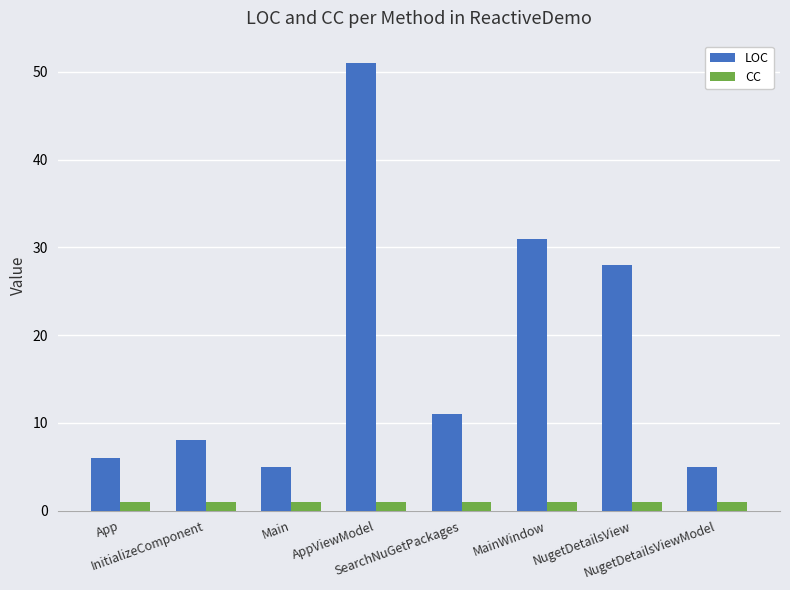

What is the greatest value displayed?

51